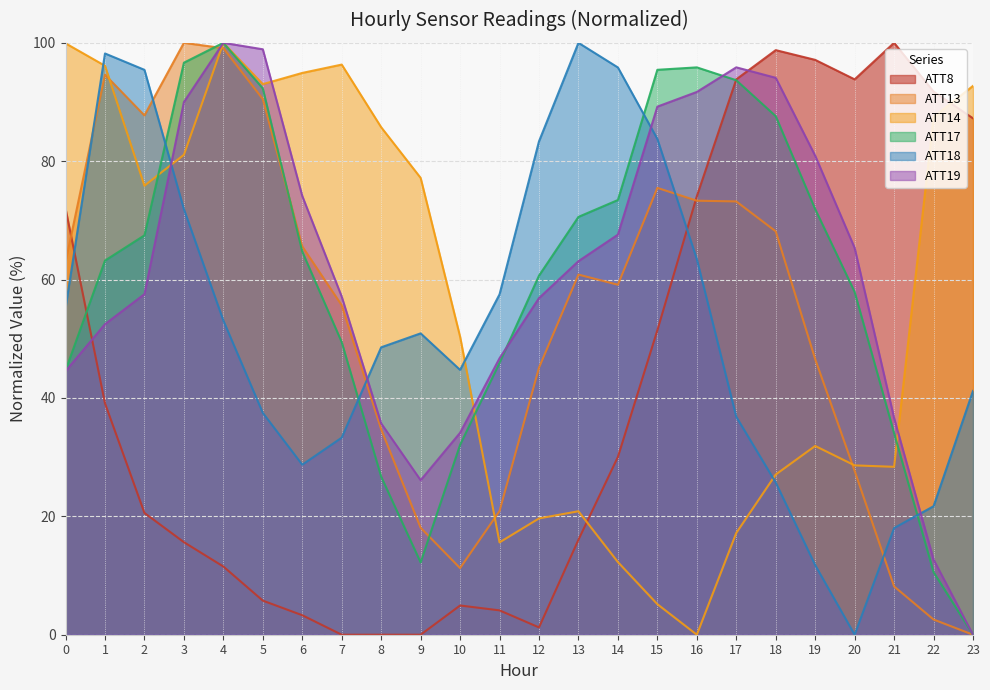

What is the difference between the ATT17 values at 21 and 4?

66.0